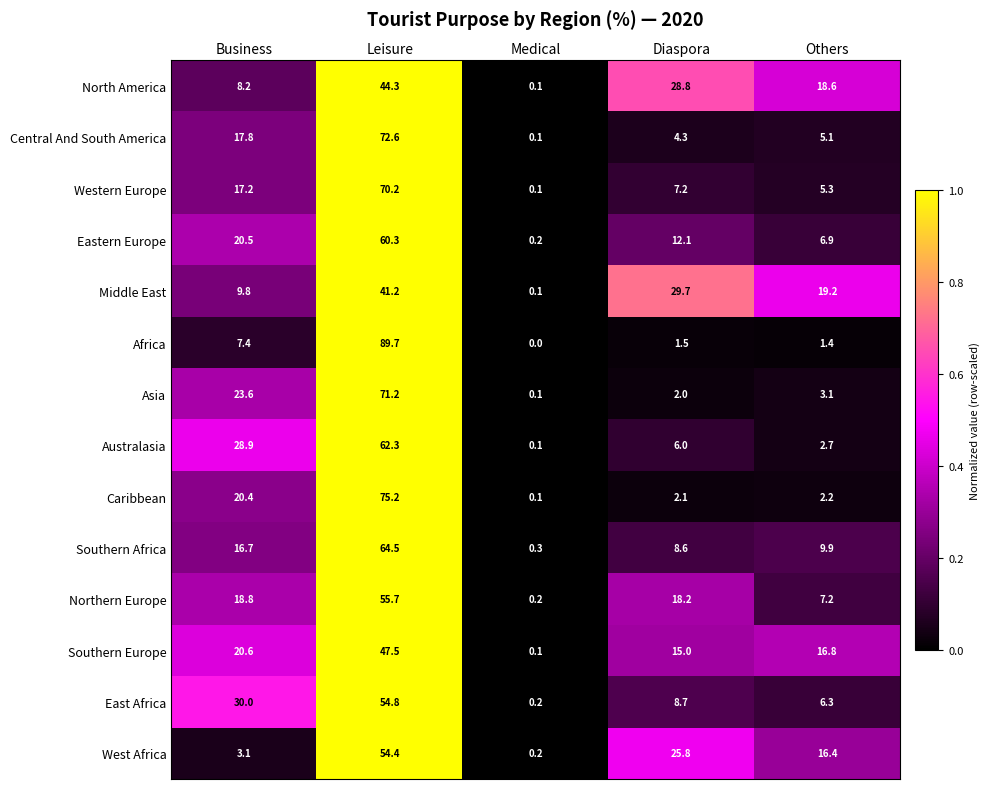

True or false: Africa has a value of 10.8 at Business.

False